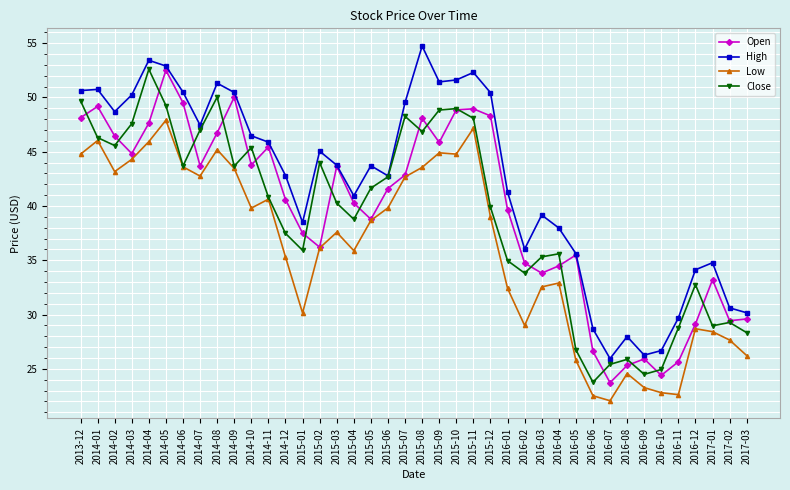

True or false: Low and High cross at least once.

False